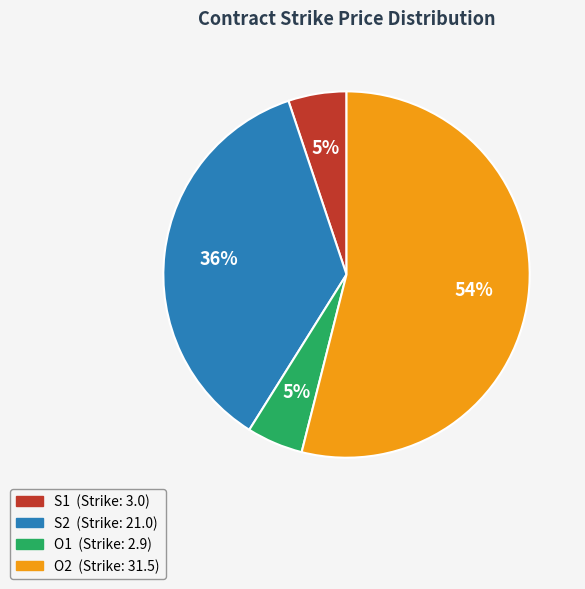

Count the number of slices in the pie.

4